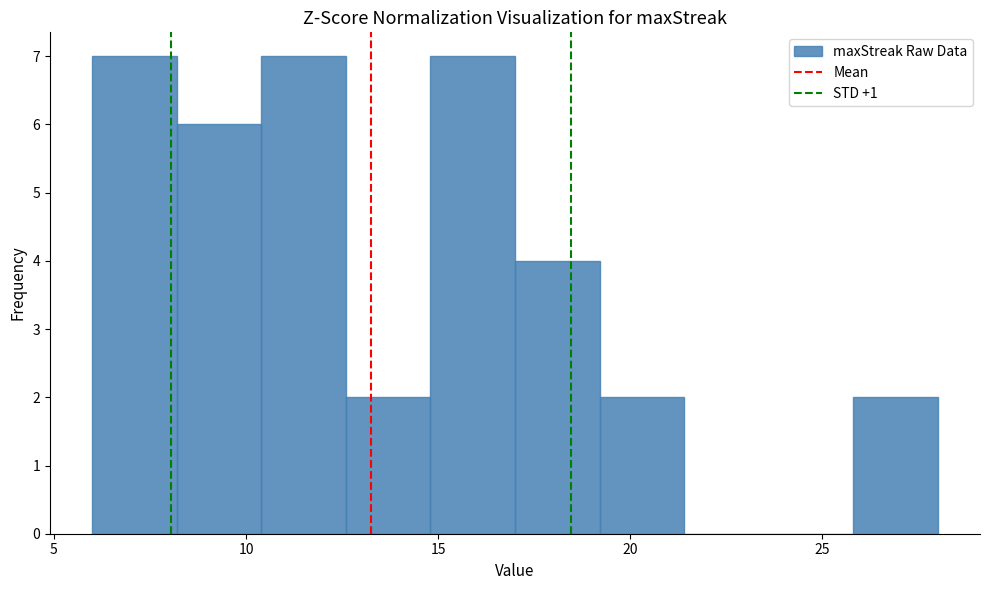

Reading left to right, list every bar in this chart as the range it spans on the x-axis followed by its height. Neither the bar edges nor the heights are printed on the chart, so give them approximately, as read against the axes.

6.0 to 8.2: 7
8.2 to 10.4: 6
10.4 to 12.6: 7
12.6 to 14.8: 2
14.8 to 17.0: 7
17.0 to 19.2: 4
19.2 to 21.4: 2
21.4 to 23.6: 0
23.6 to 25.8: 0
25.8 to 28.0: 2